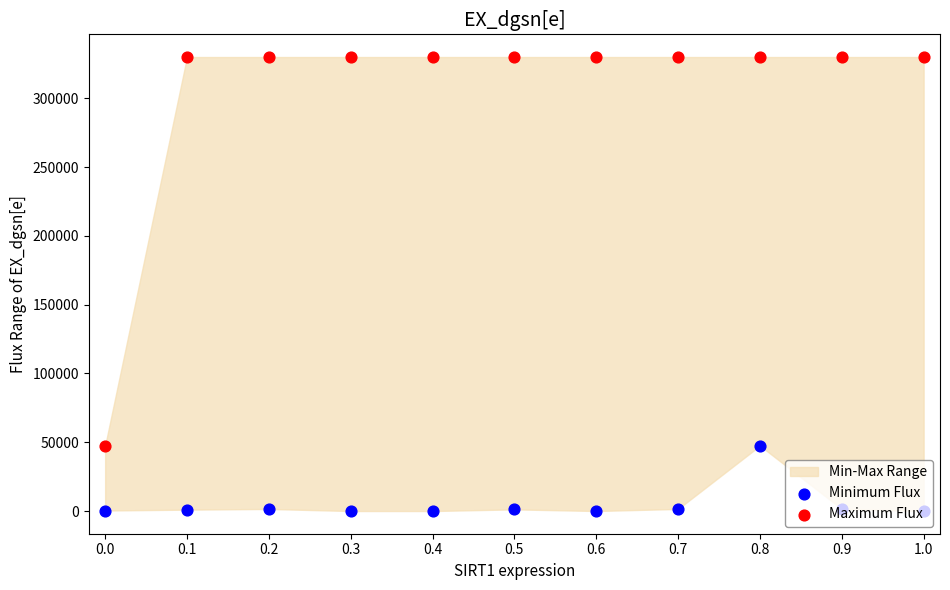

At which category is the sum across all series the highest?

0.8